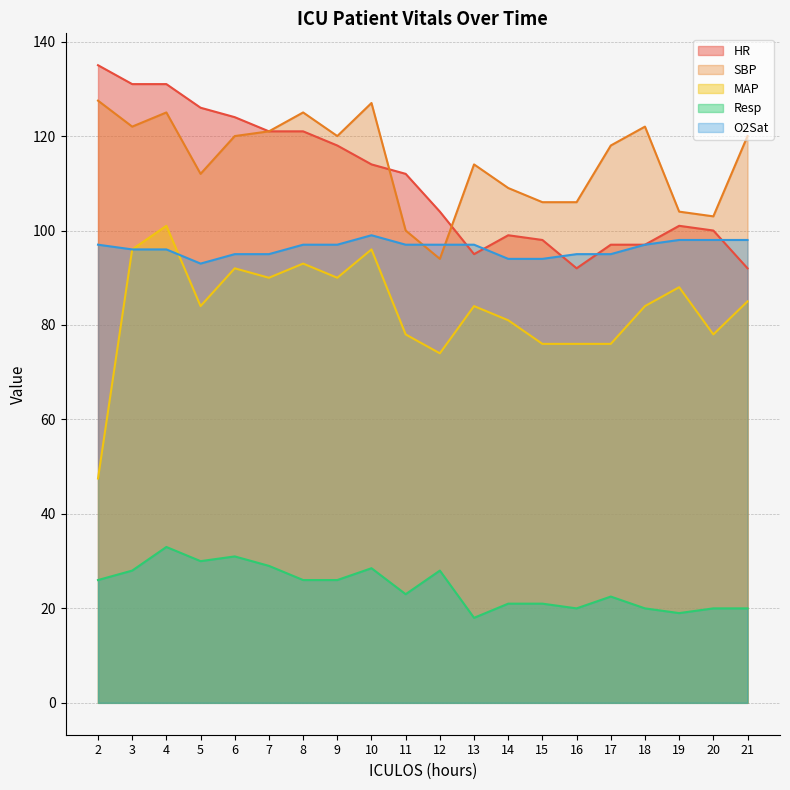

Read the Resp value at 10.

28.5